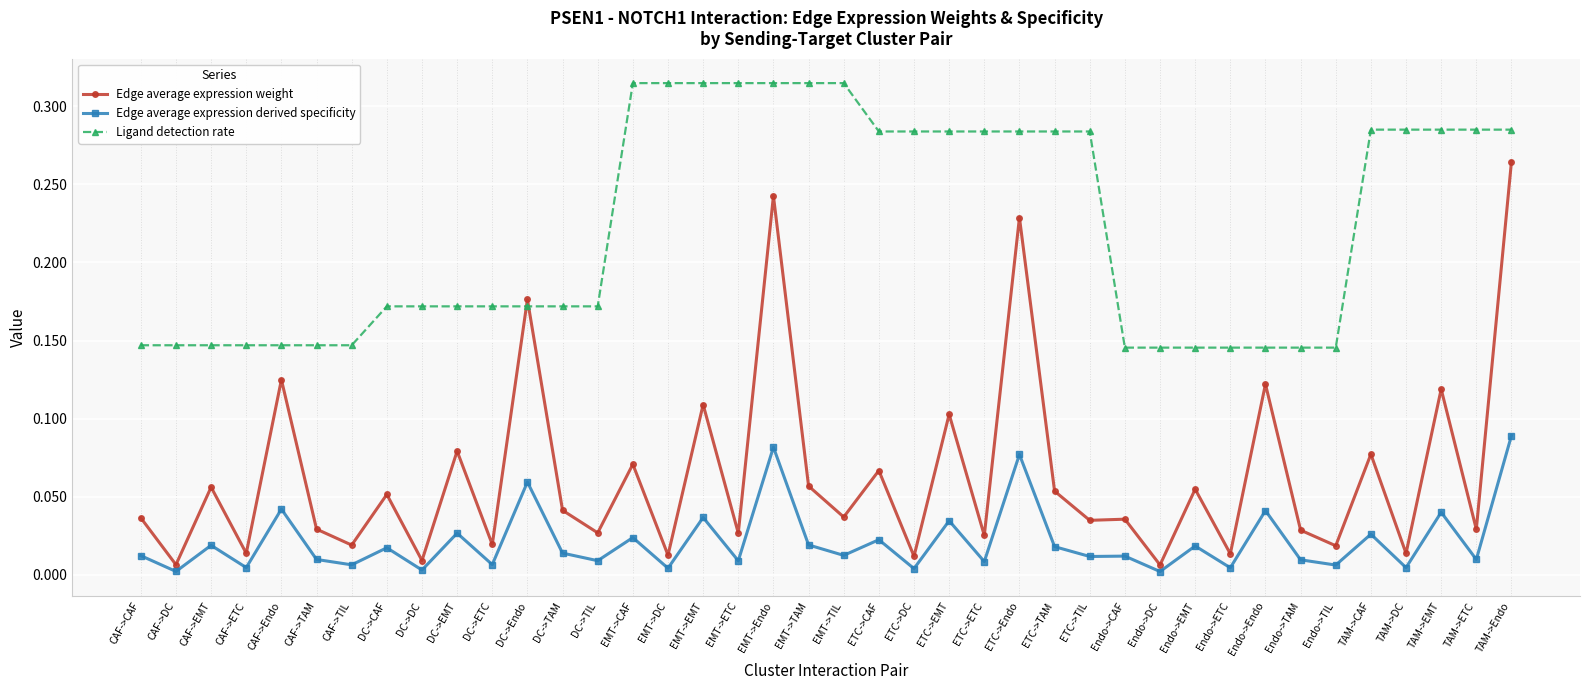

How many lines are shown in the chart?

3